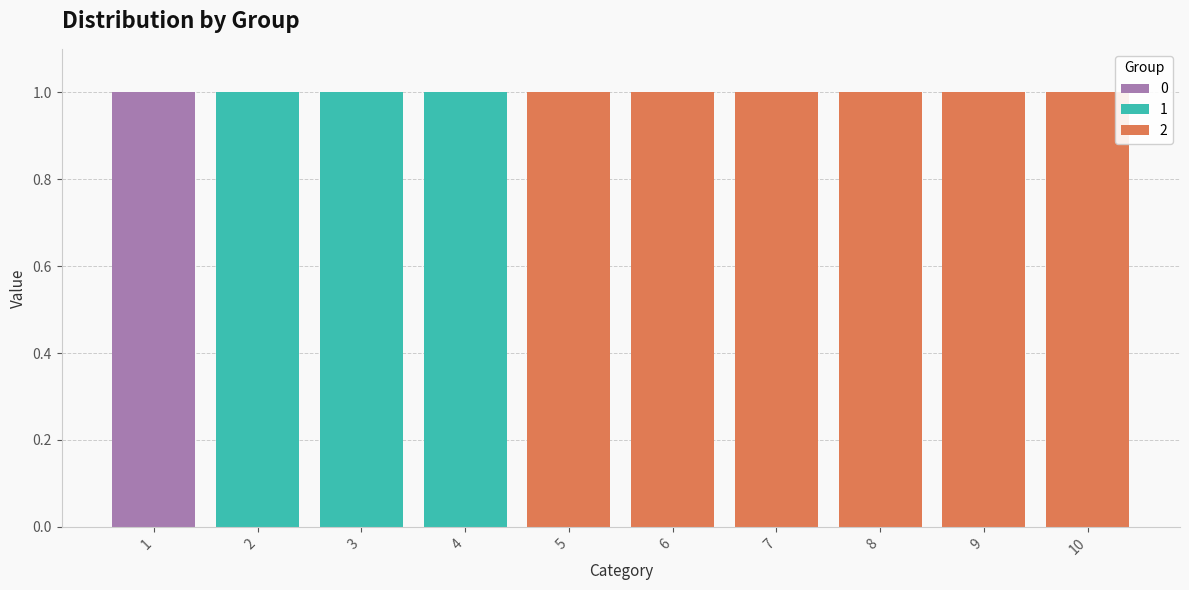

Is it true that 0 equals 0 at 9?

True